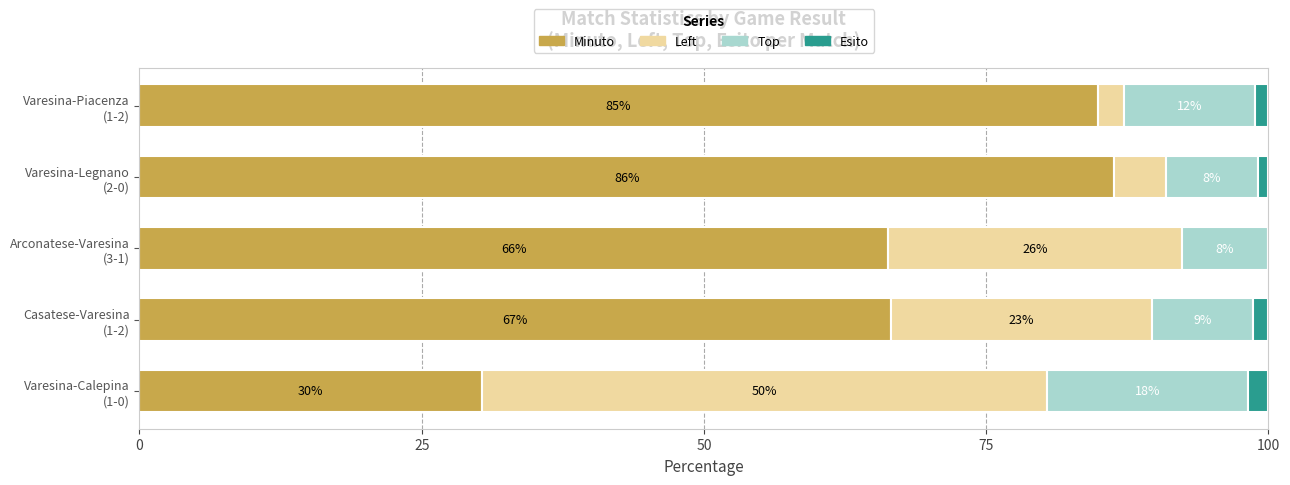

What are all the series names shown in the legend?

Minuto, Left, Top, Esito